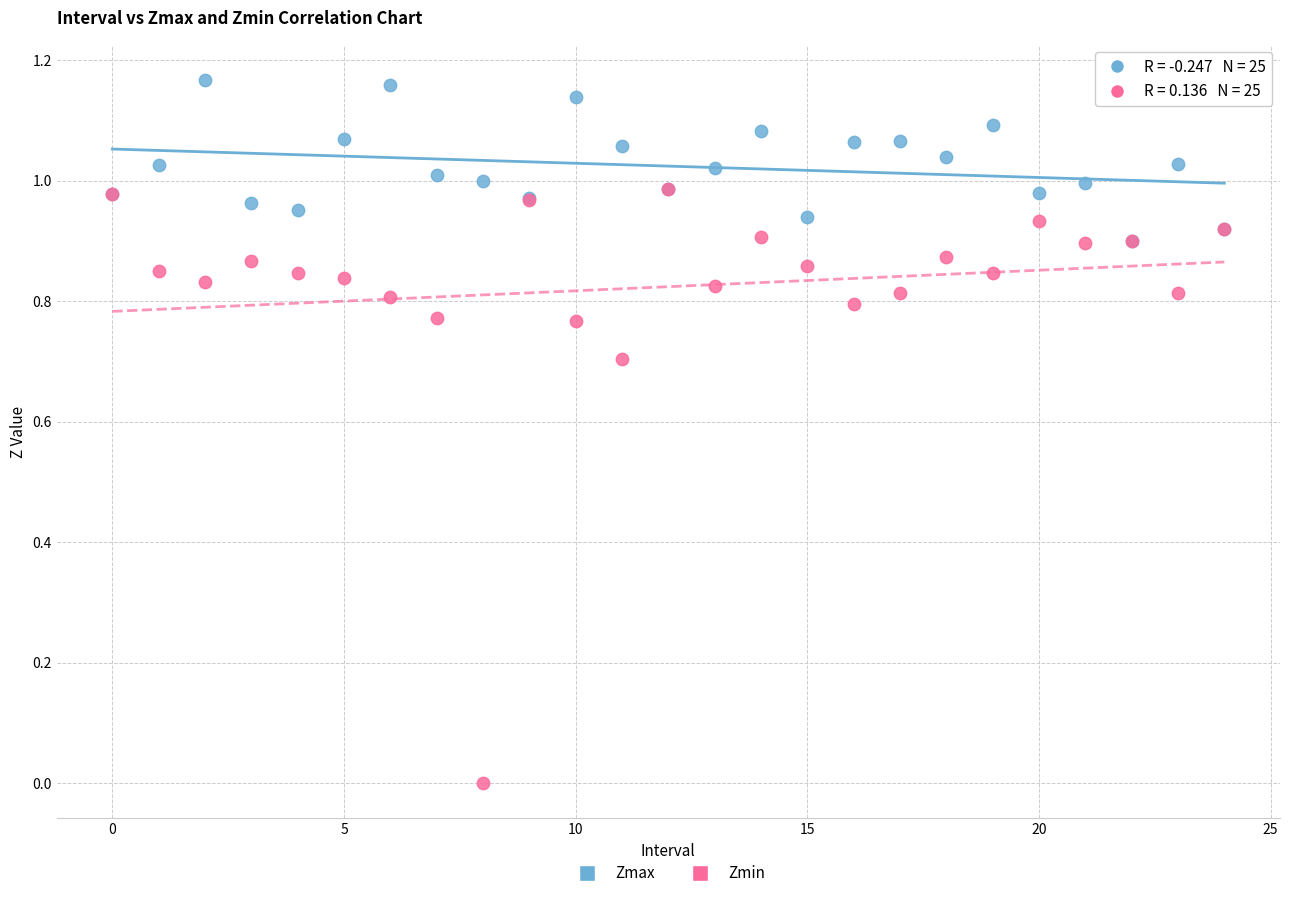

Which series reaches the minimum Y coordinate?

Zmin